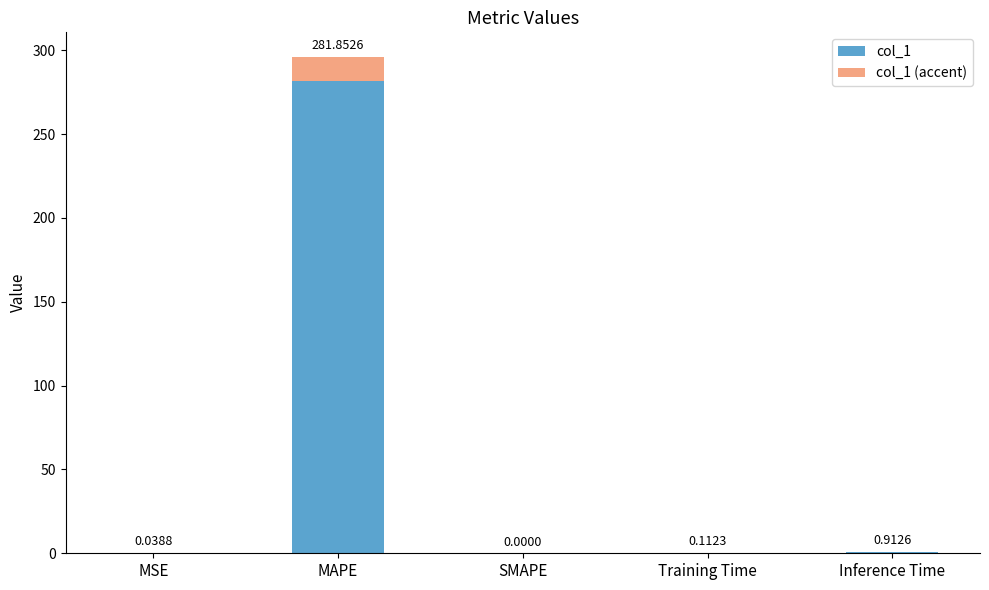

What is the sum of the col_1 values at MSE and MAPE?

281.9